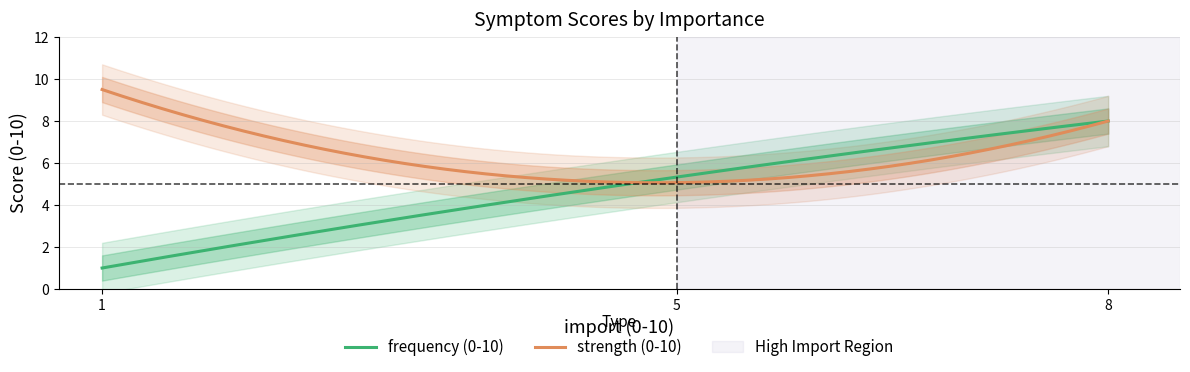

List the series in order of their peak value, highest first.

strength (0-10), frequency (0-10)